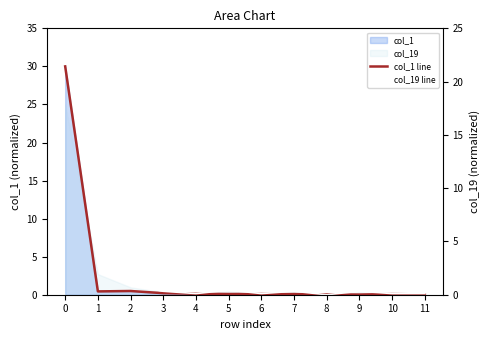

What is the sum of the col_19 line values at 4 and 9?

0.4